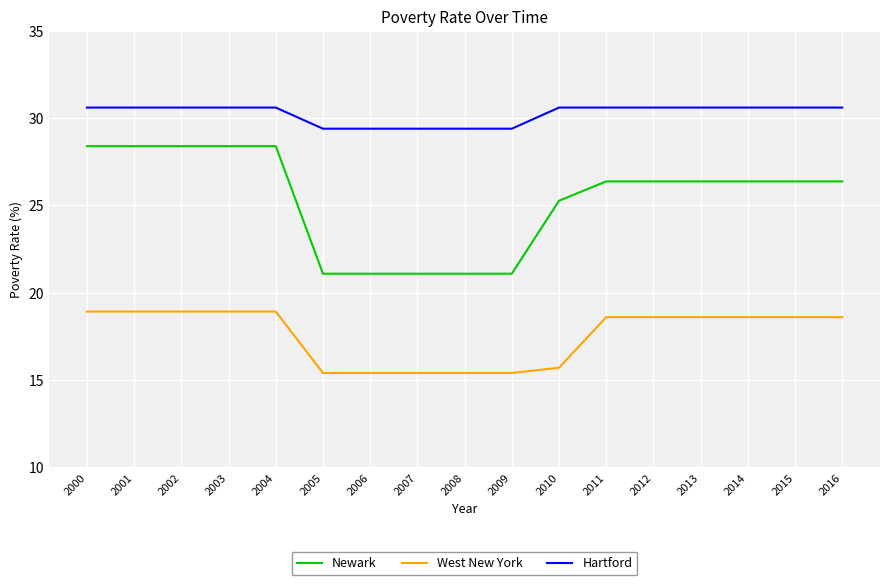

What is the sum of the Newark values at 2003 and 2012?

54.8